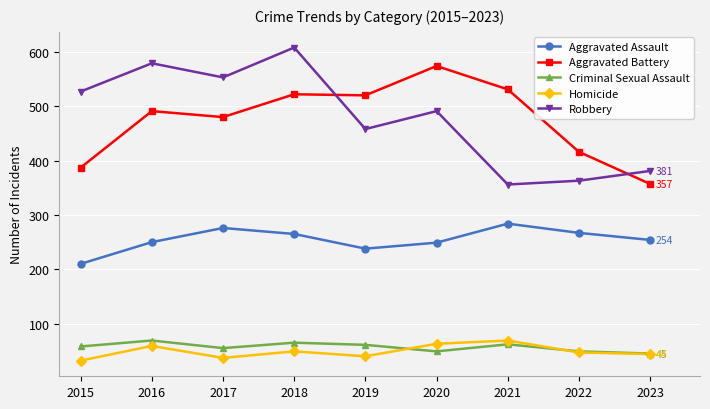

How many lines are shown in the chart?

5